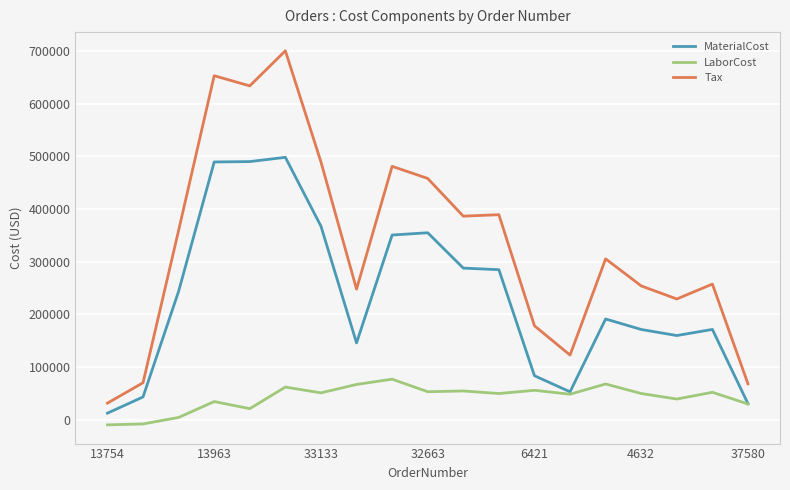

Which series has the largest total across all categories?

Tax